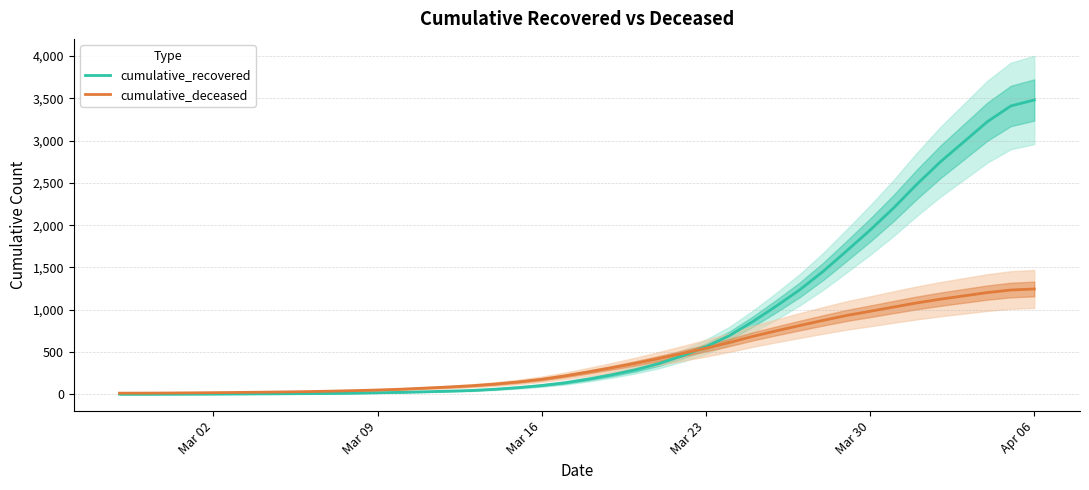

Rank the series by their maximum value, from lowest to highest.

cumulative_deceased, cumulative_recovered